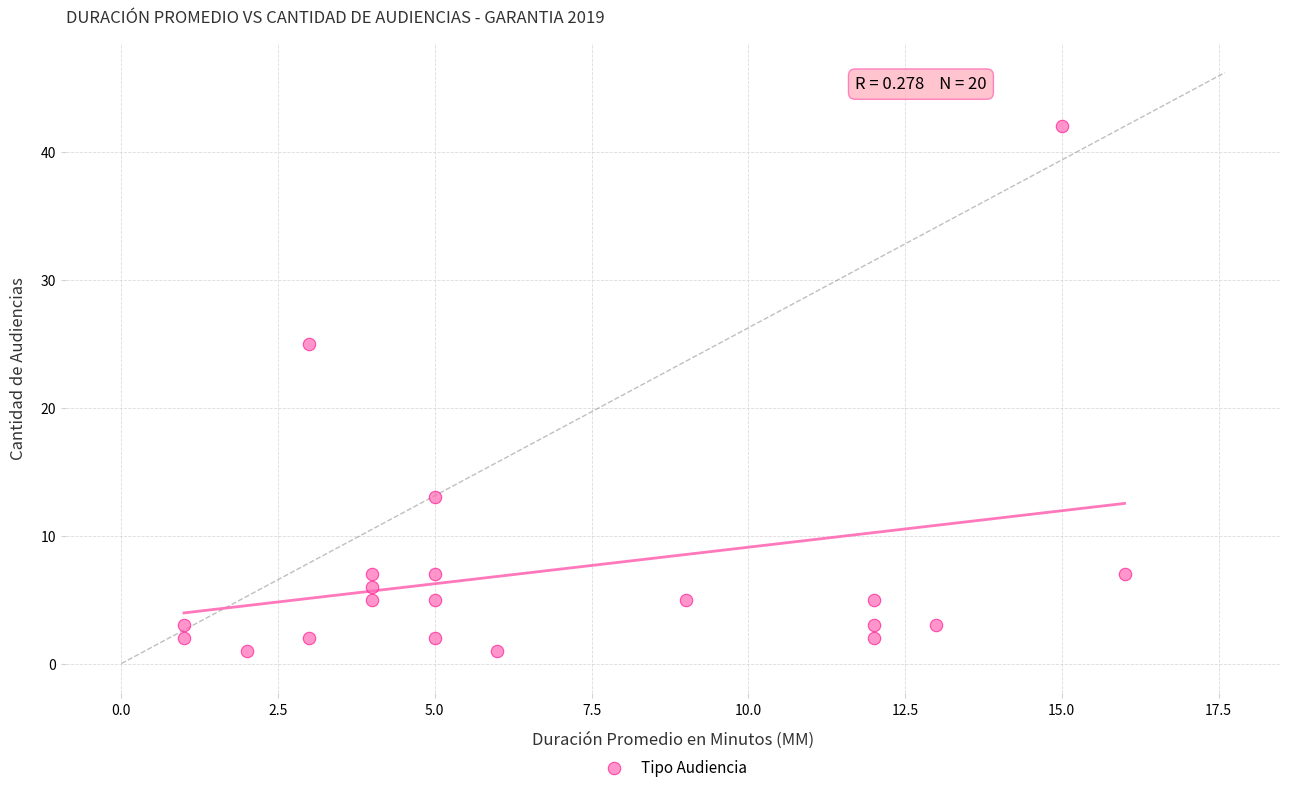

What is the range of X values (max minus min)?

15